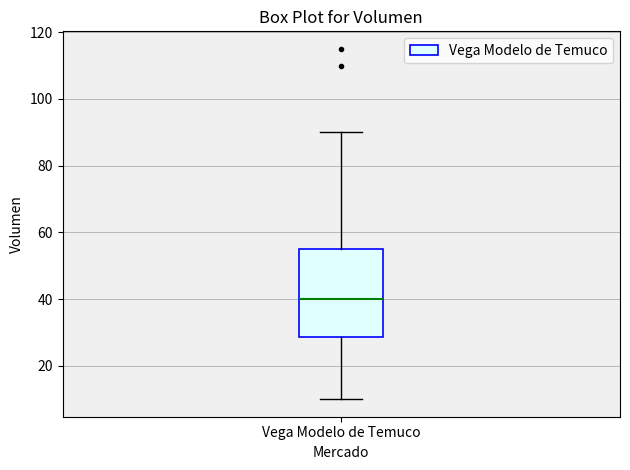

Transcribe this box plot: give where the median line is, the range the box spans, and where the two whiskers end, as read against the y-axis. The values are not printed on the chart, so give them approximately, as read against the axis.

median 40, box 28 to 56, whiskers 10 to 90